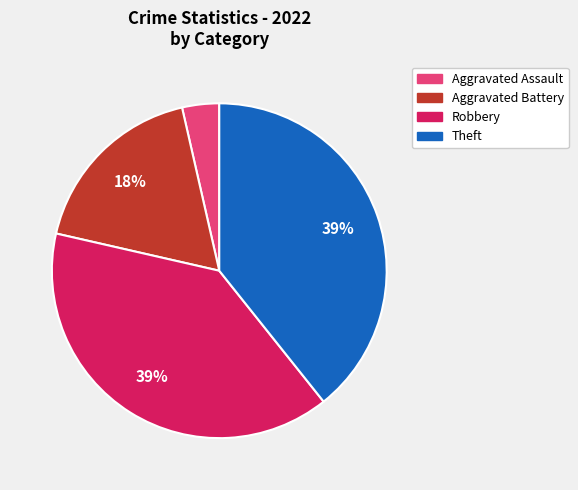

Is there any slice that represents more than half of the pie?

No